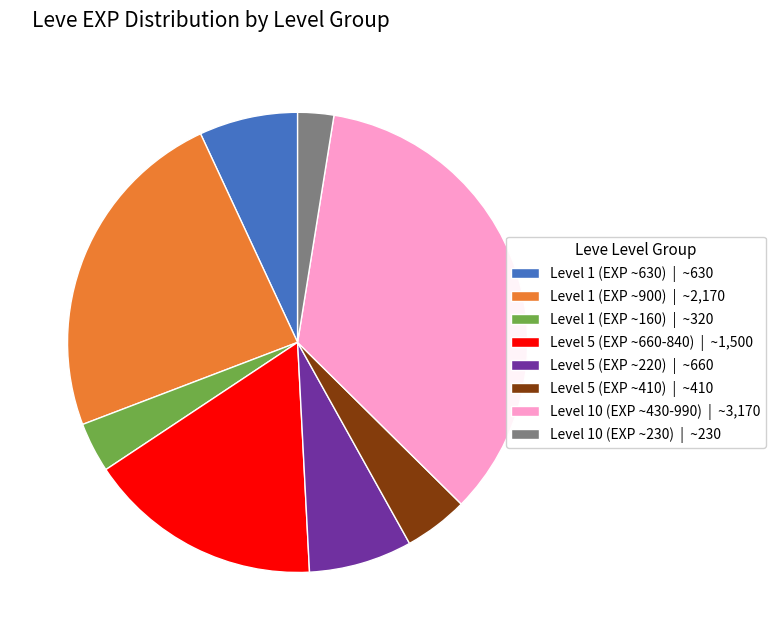

Do Level 5 (EXP ~220) | ~660 and Level 1 (EXP ~160) | ~320 together represent more than half of the pie?

No